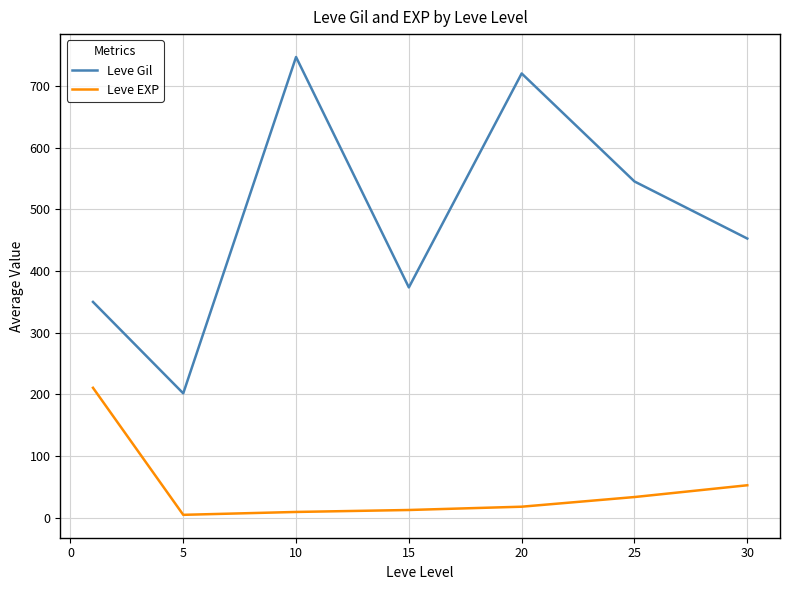

What is the difference between the second highest and minimum values in the Leve Gil series?

518.3